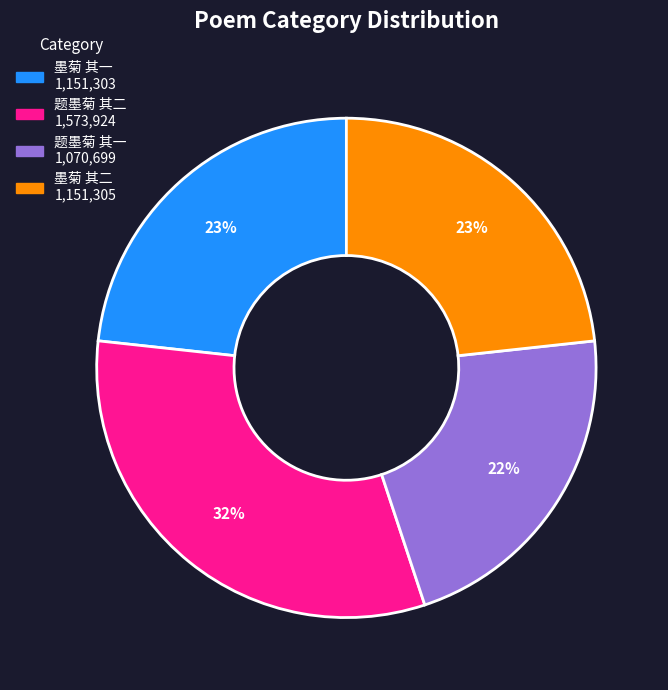

To the nearest percent, what is the average slice percentage?

25%